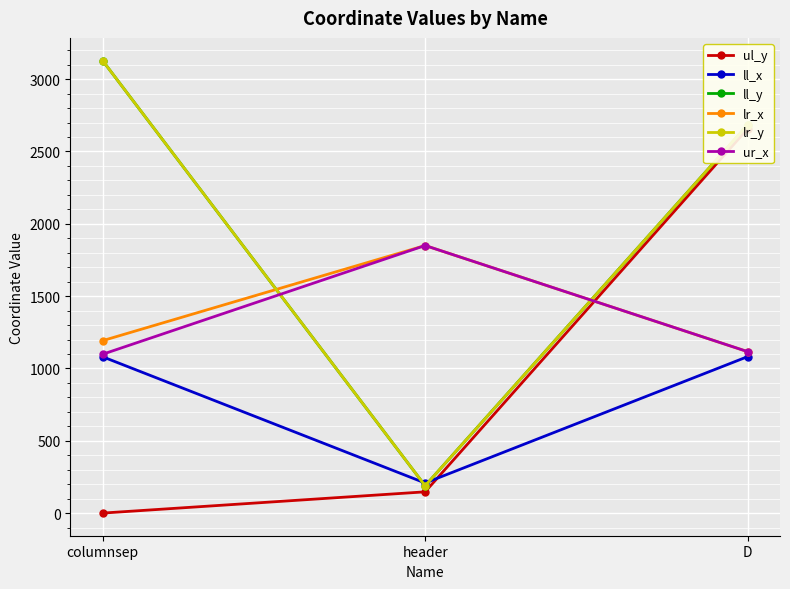

How many series are shown in this chart?

6